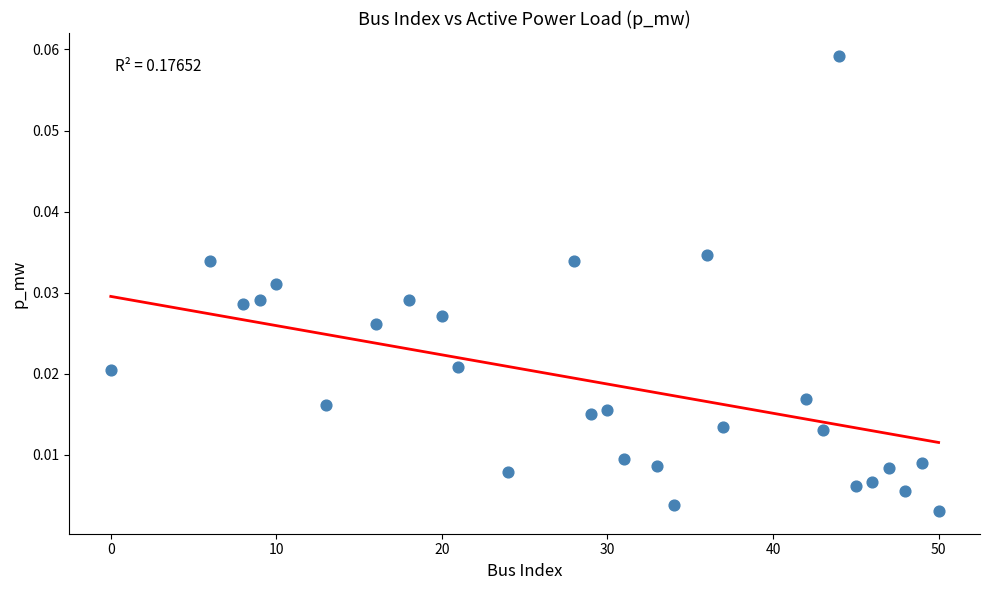

What is the range of X values (max minus min)?

50.0